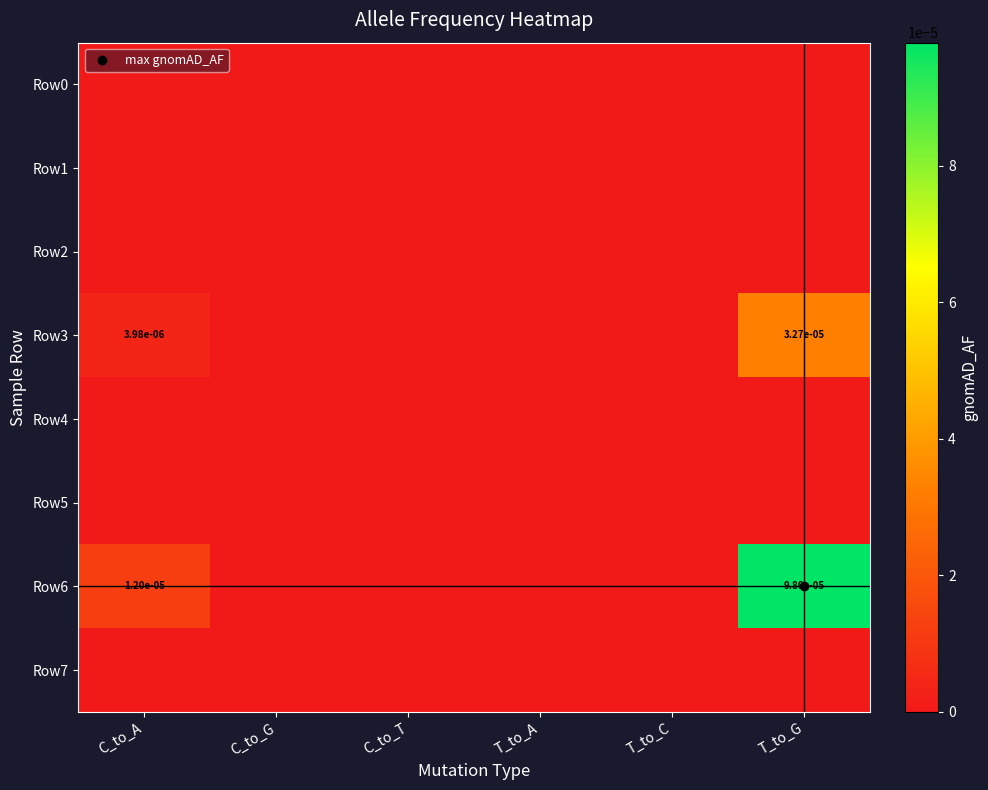

Rank the series at T_to_C from highest to lowest value.

Row0, Row1, Row2, Row3, Row4, Row5, Row6, Row7